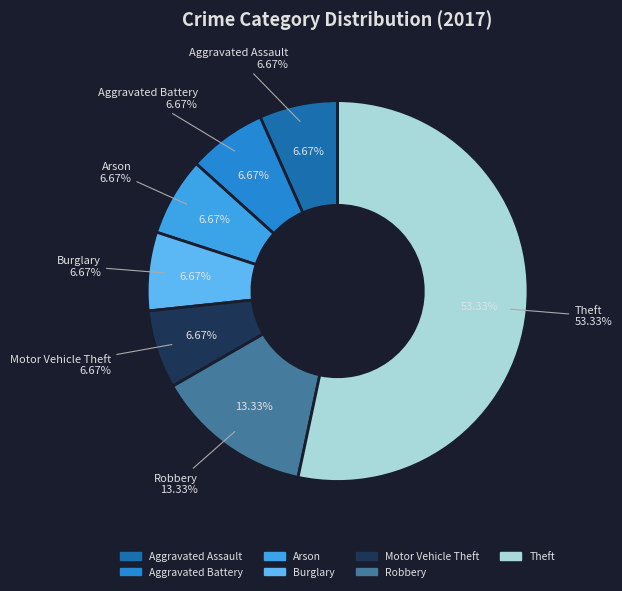

To the nearest percent, what portion does Theft represent?

53%